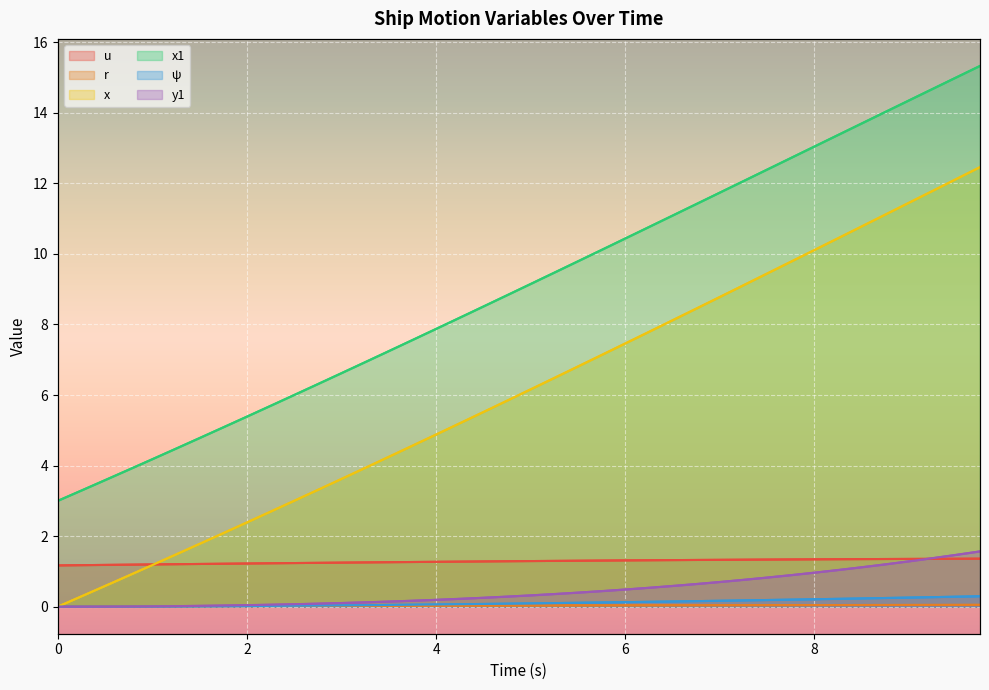

What are all the series names shown in the legend?

u, r, x, x1, ψ, y1